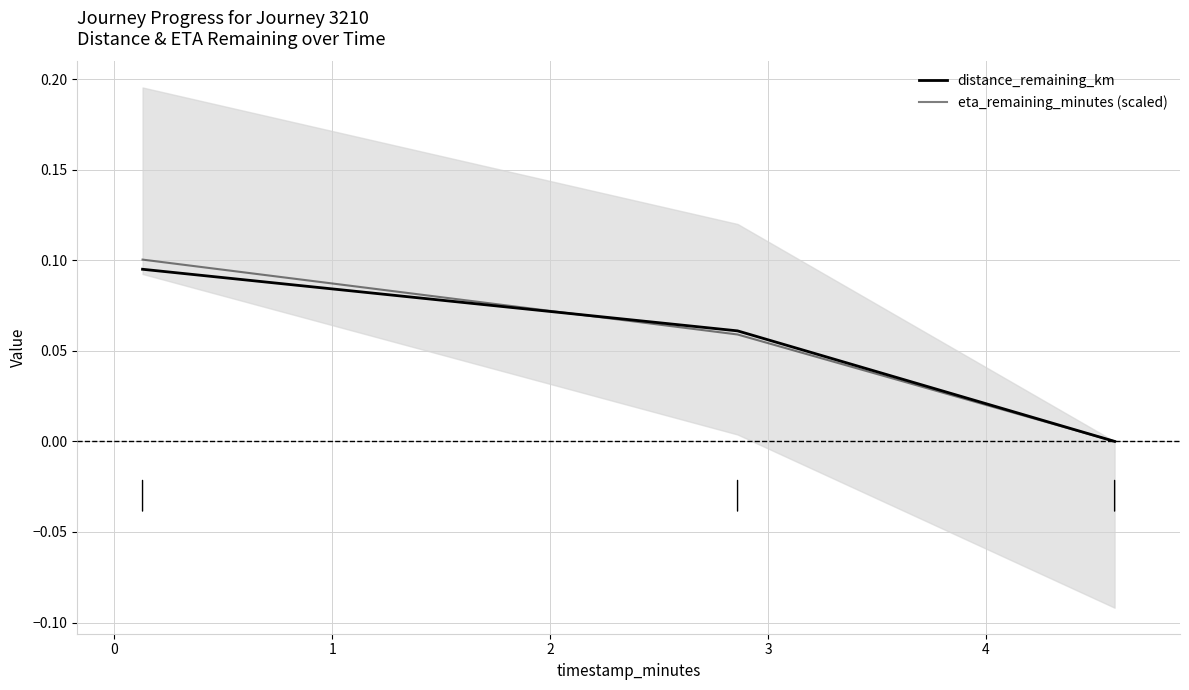

The value of eta_remaining_minutes (scaled) at −1 is 0.2. True or false?

False